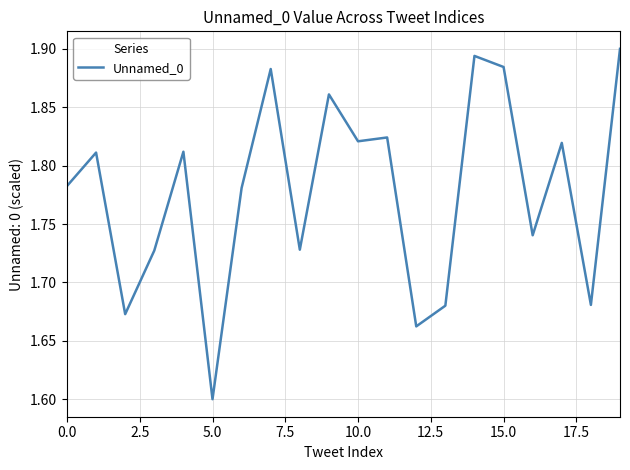

What is the sum of all values?

35.6